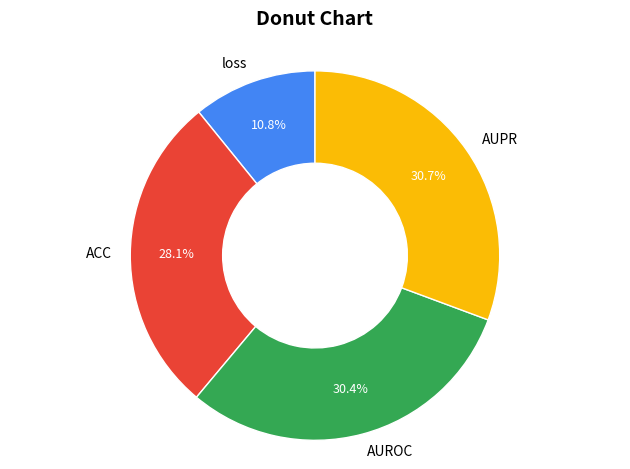

Does AUROC represent more than half of the total?

No